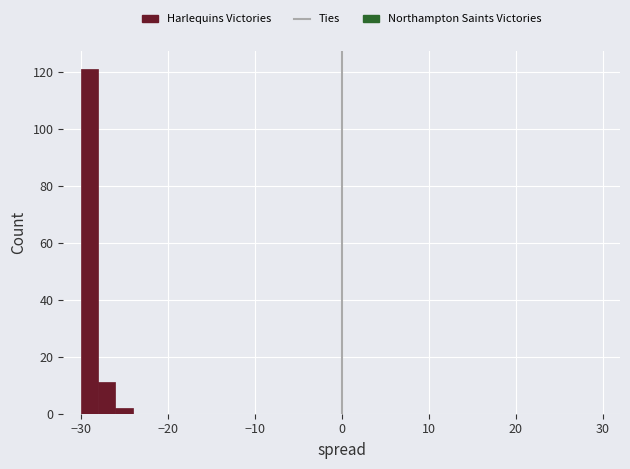

Around what value on the x-axis is the tallest bar? Give the approximate position of its centre, as read against the axis.

-29